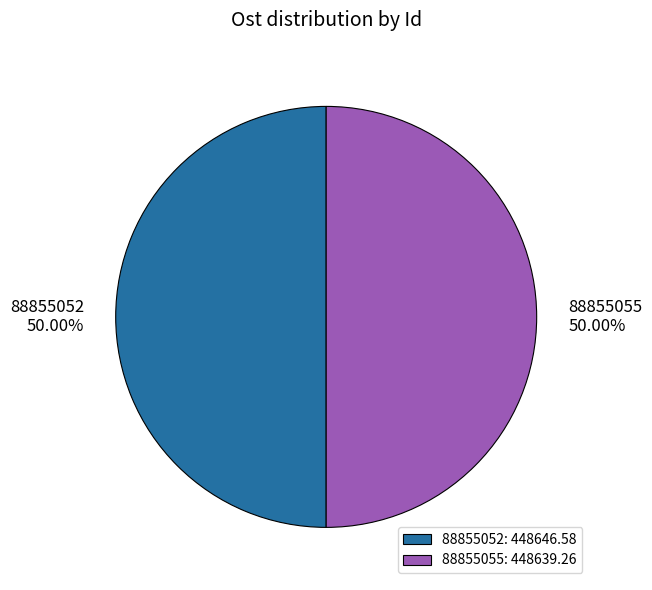

Is it true that 88855052 is 59% of the pie?

False